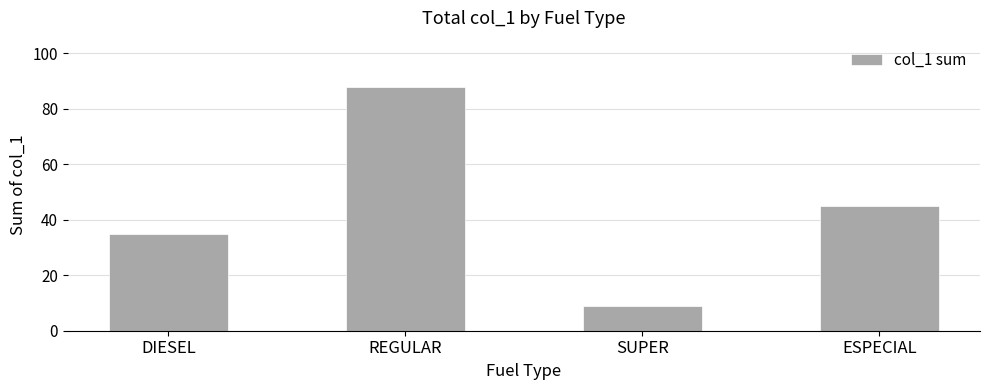

The chart shows a value of 142 at REGULAR. True or false?

False